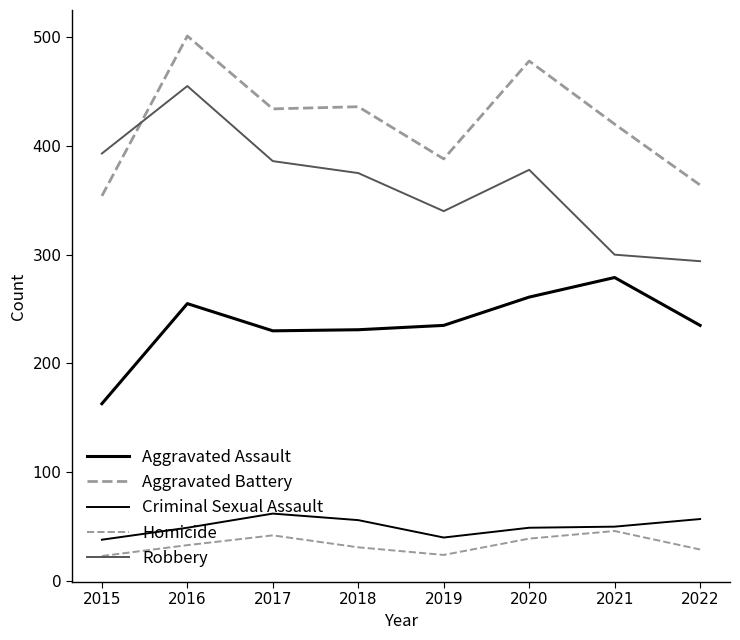

How many lines are shown in the chart?

5